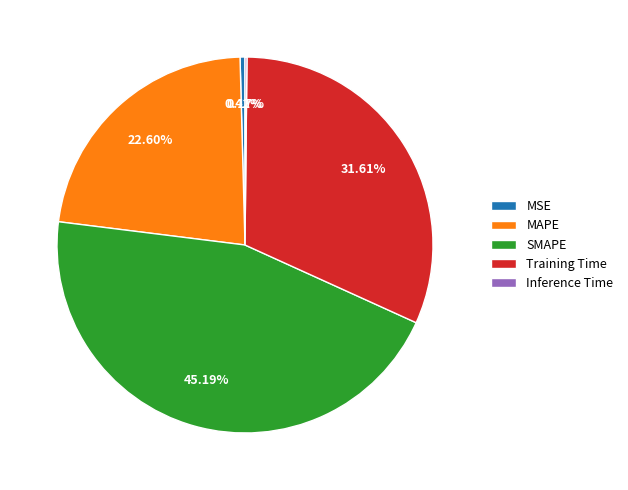

Which slice is the largest?

SMAPE